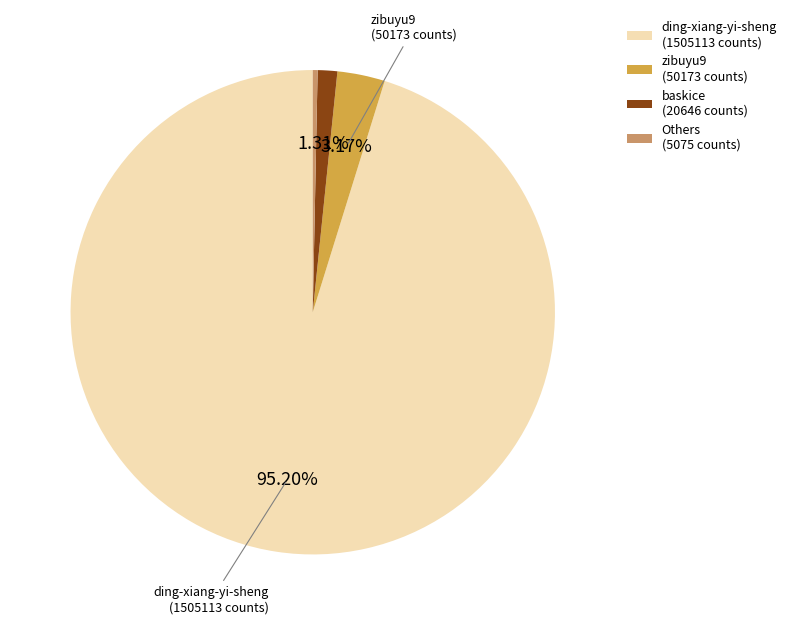

Which has a higher value, ding-xiang-yi-sheng (1505113 counts) or baskice (20646 counts)?

ding-xiang-yi-sheng (1505113 counts)